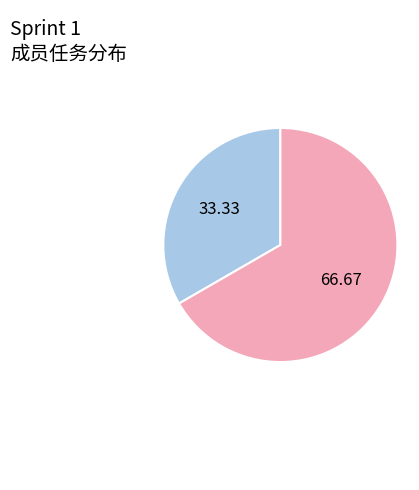

Is there any slice that represents more than half of the pie?

Yes